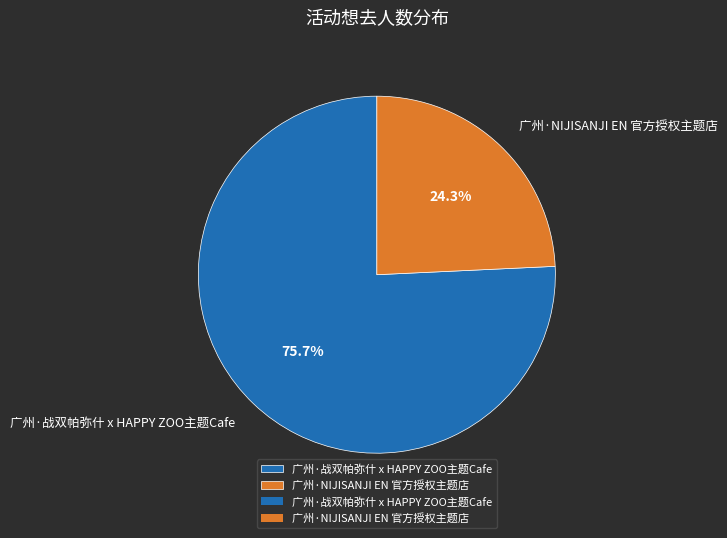

Is it true that 广州·战双帕弥什 x HAPPY ZOO主题Cafe is 64% of the pie?

False